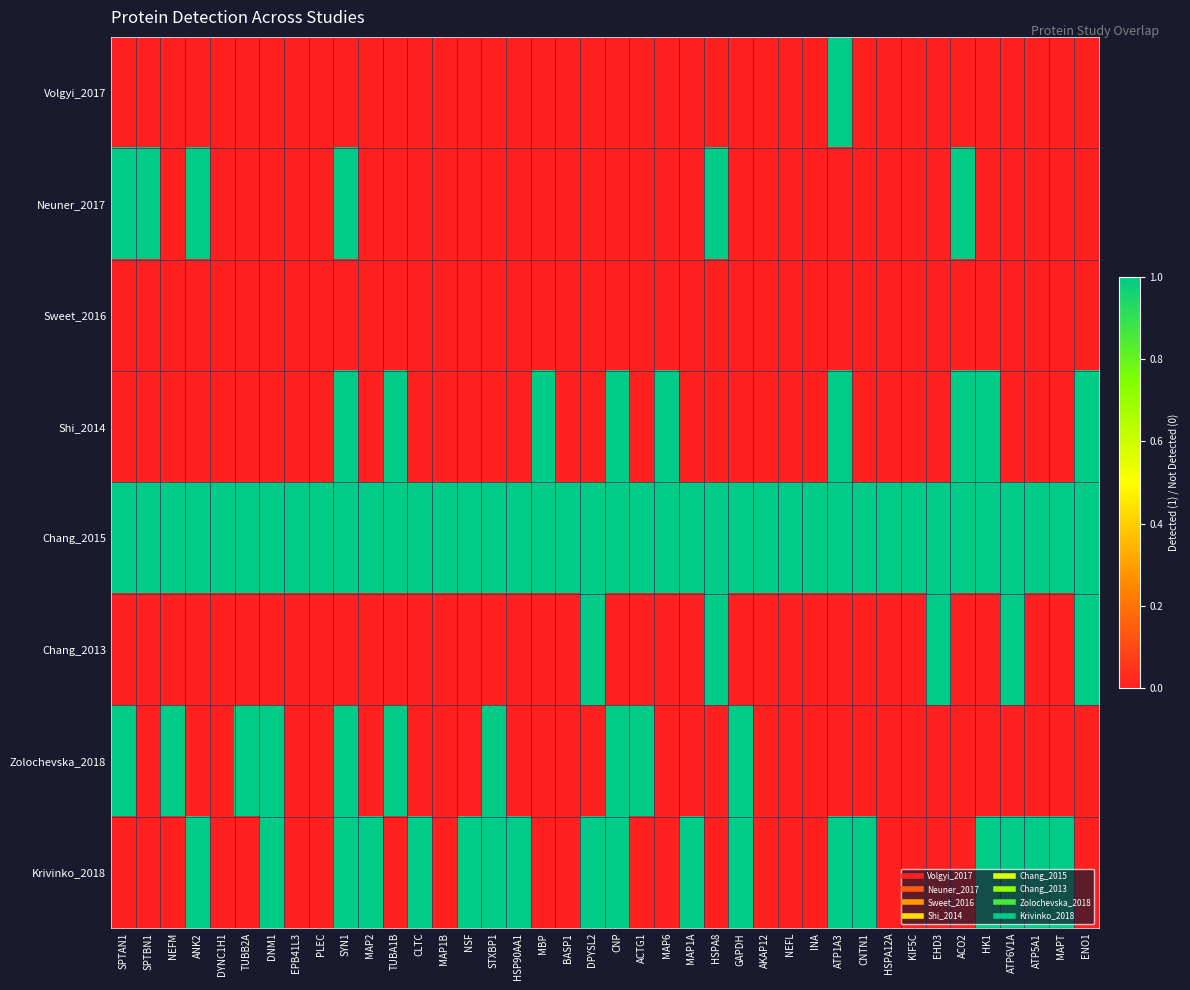

Which series has the largest total across all categories?

Chang_2015